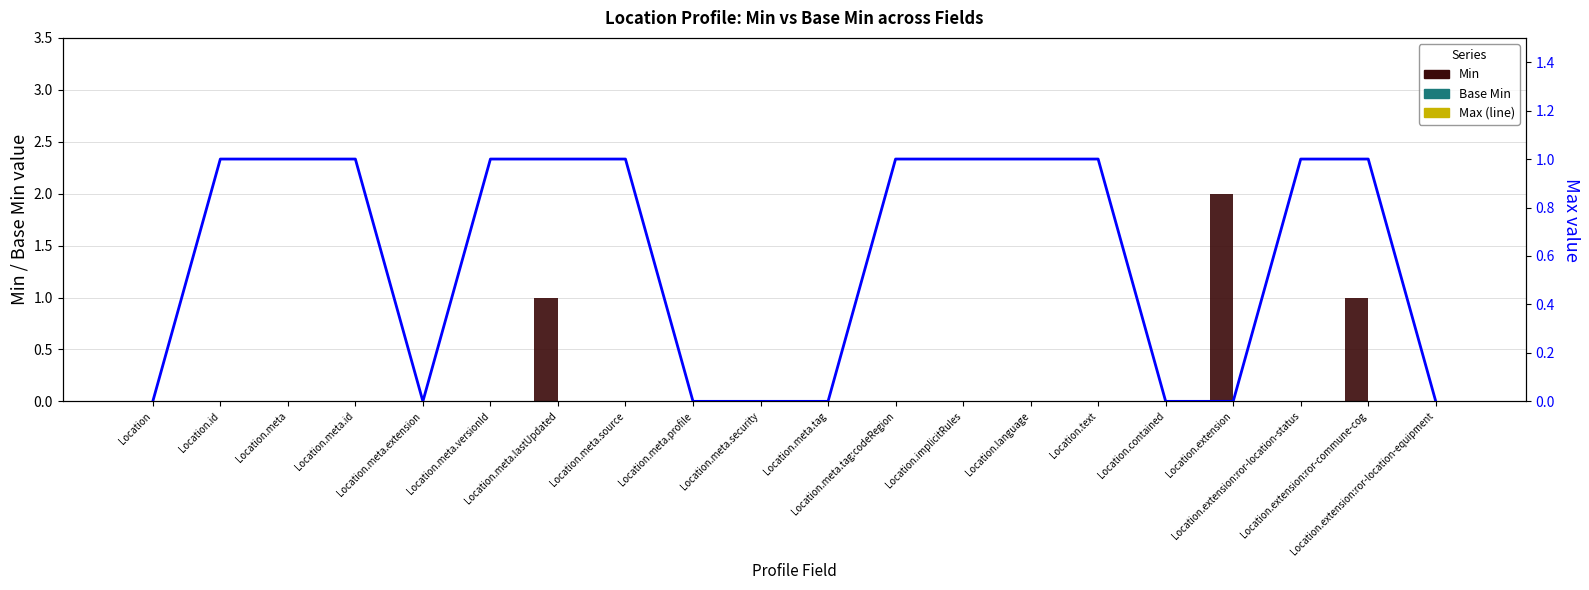

True or false: Max has a value of 1 at Location.meta.

False